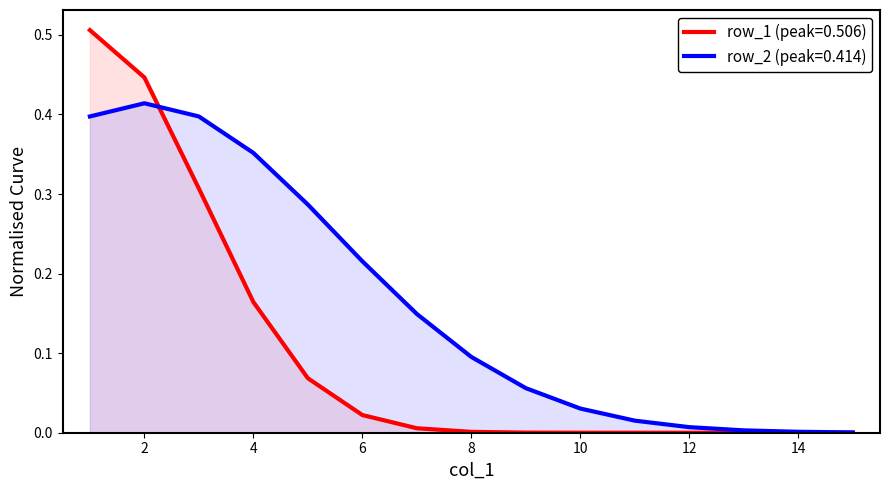

List the series in order of their overall mean, lowest first.

row_1 (peak=0.506), row_2 (peak=0.414)